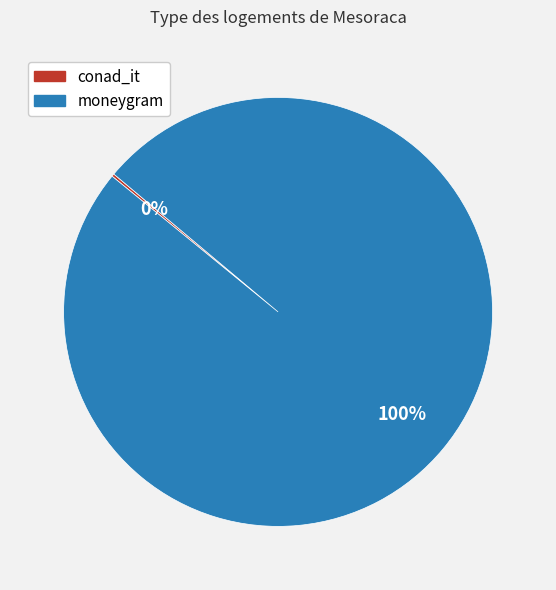

True or false: moneygram accounts for 100% of the total.

True